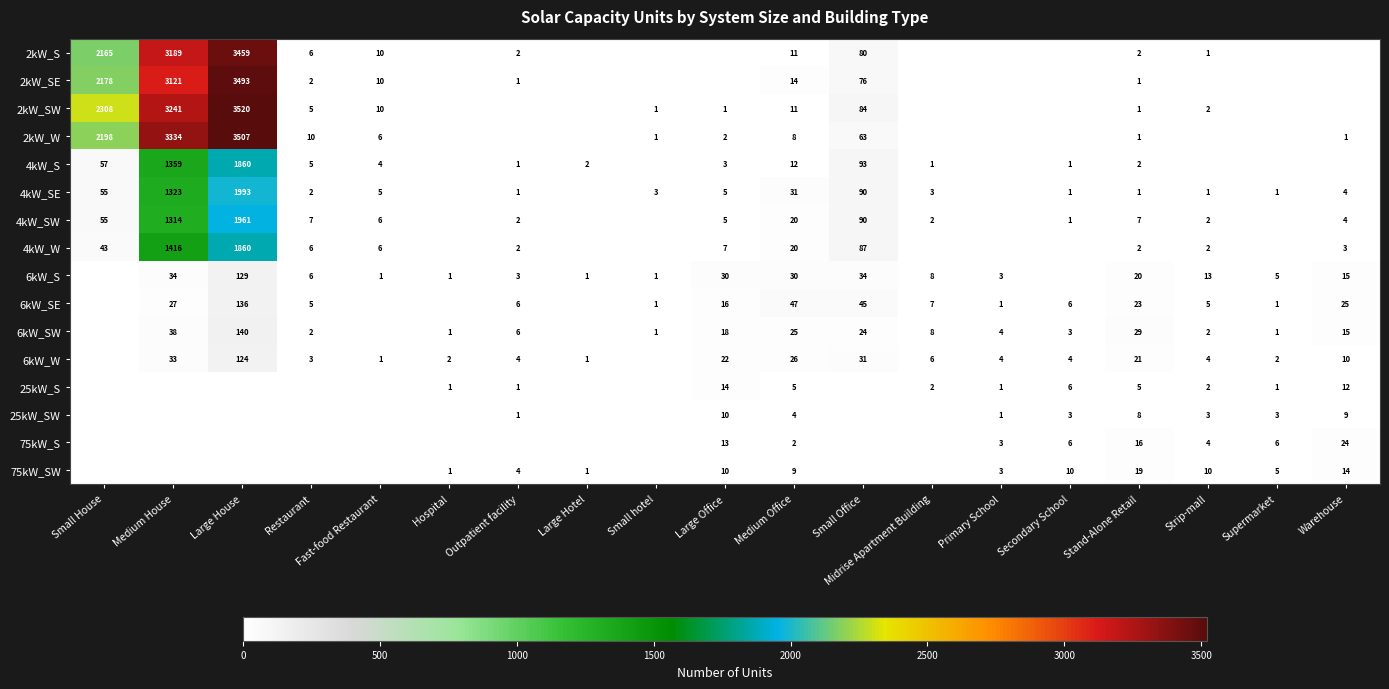

Is the value of 6kW_W at Large House greater than the value of 6kW_SW at Medium Office?

Yes